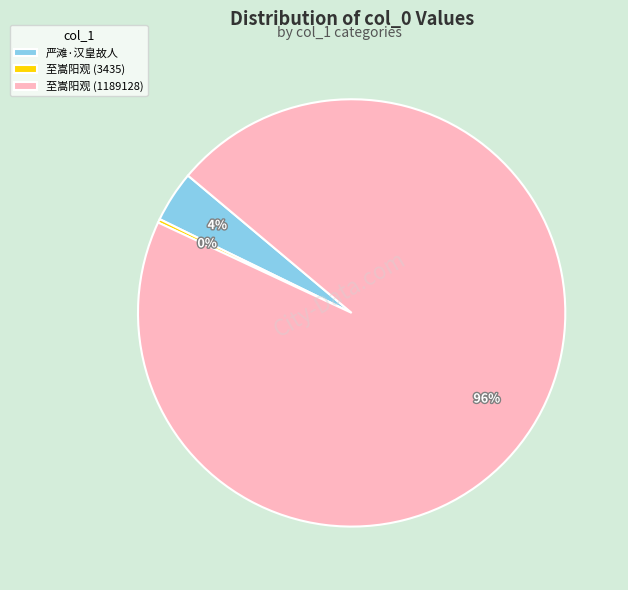

What is the majority slice?

至嵩阳观 (1189128)